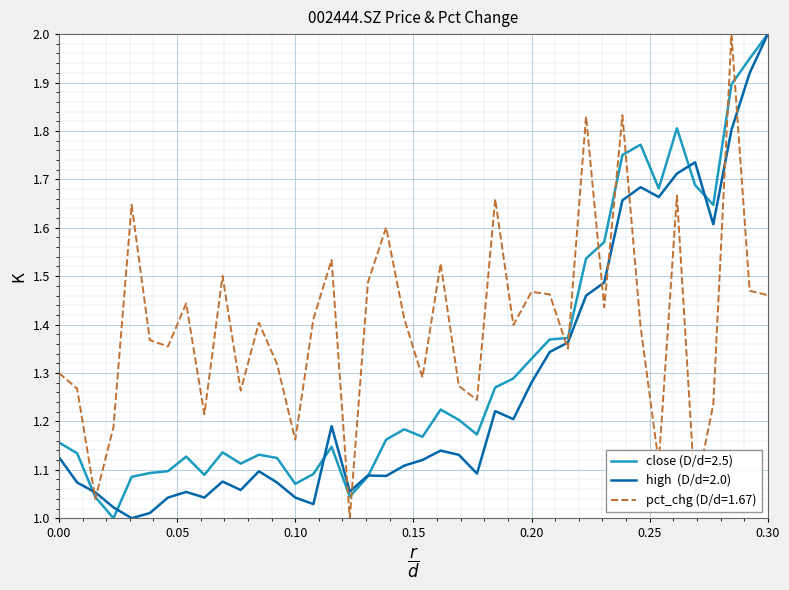

How many lines are shown in the chart?

3